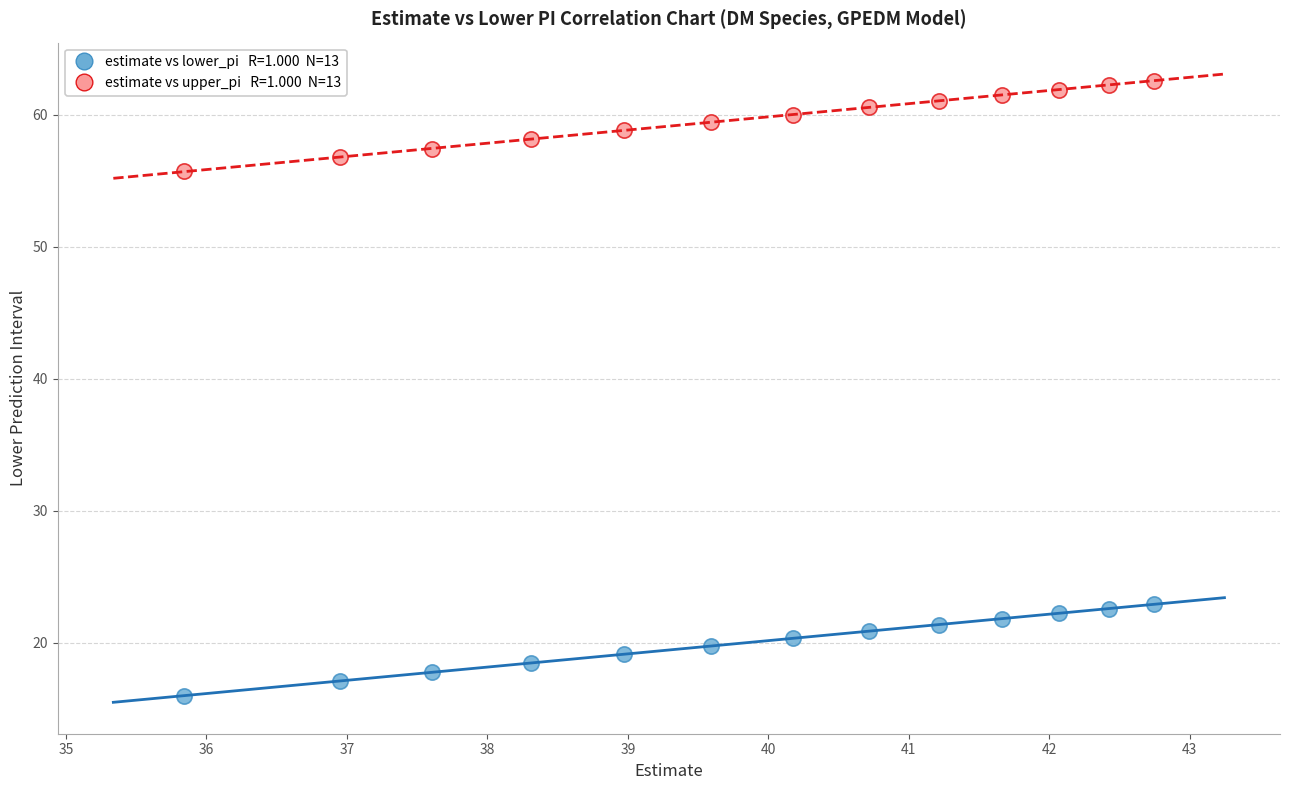

Across all data points, what is the range of Y values (max minus min)?

46.6